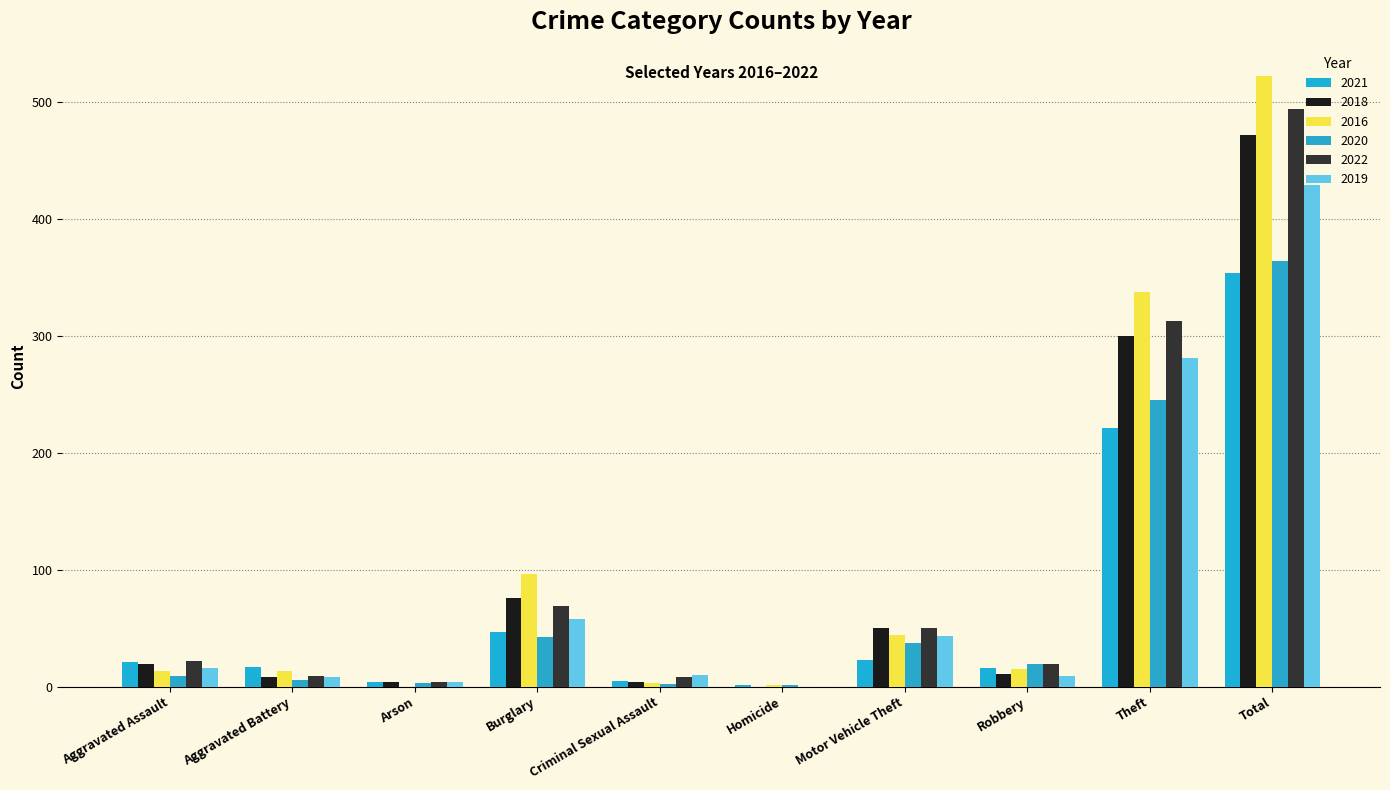

What is the value of the 2021 bar at the 9th from the left?

221